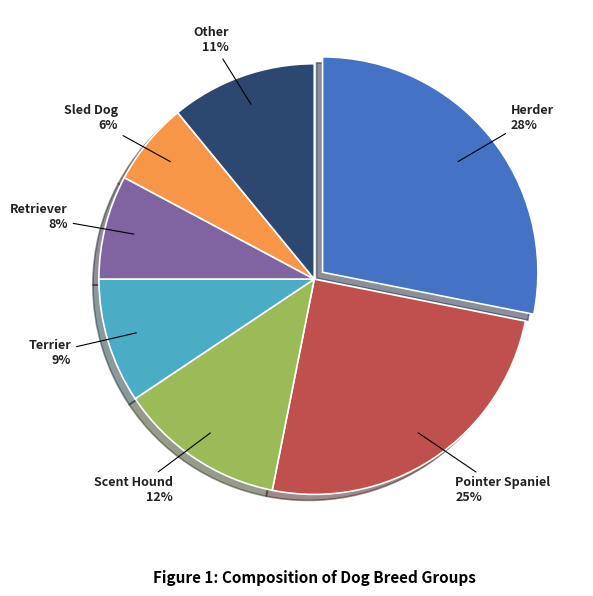

Between Sled Dog and Other, which is larger?

Other